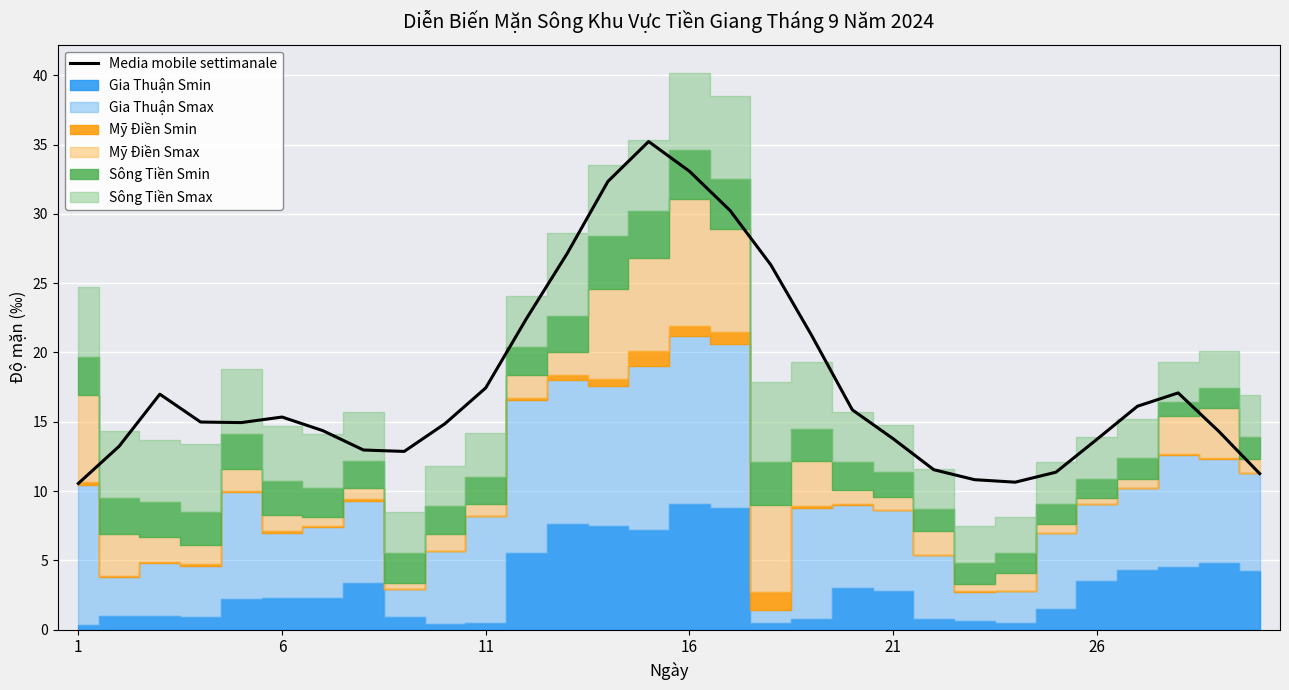

What is the difference between the maximum and minimum values?

24.7